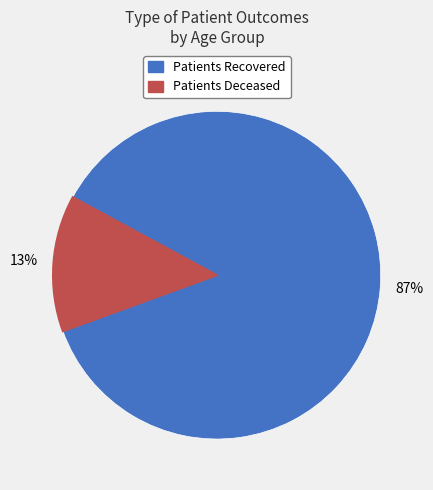

Is there any slice that represents more than half of the pie?

Yes